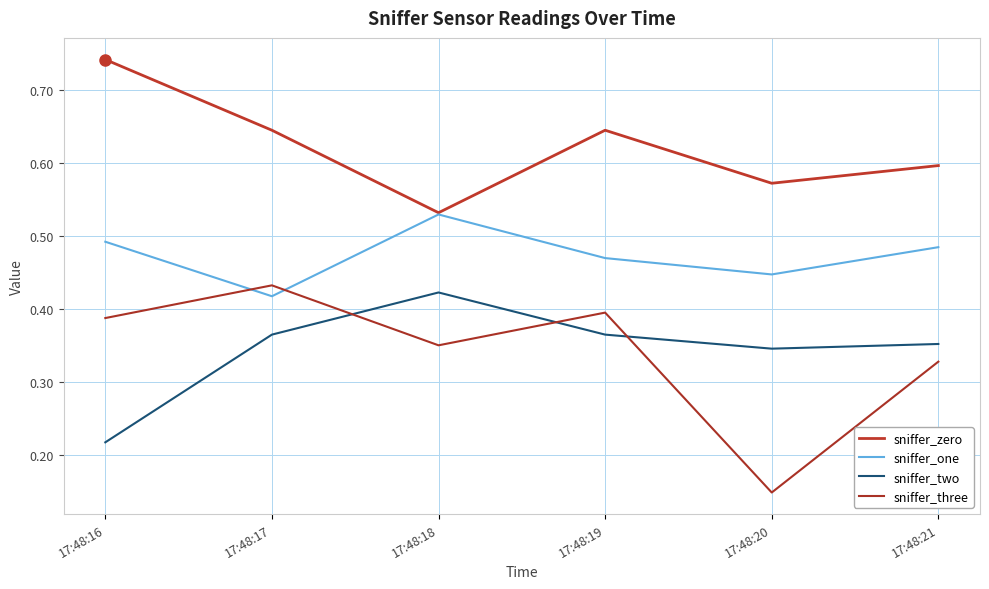

List the series in order of their peak value, lowest first.

sniffer_two, sniffer_three, sniffer_one, sniffer_zero